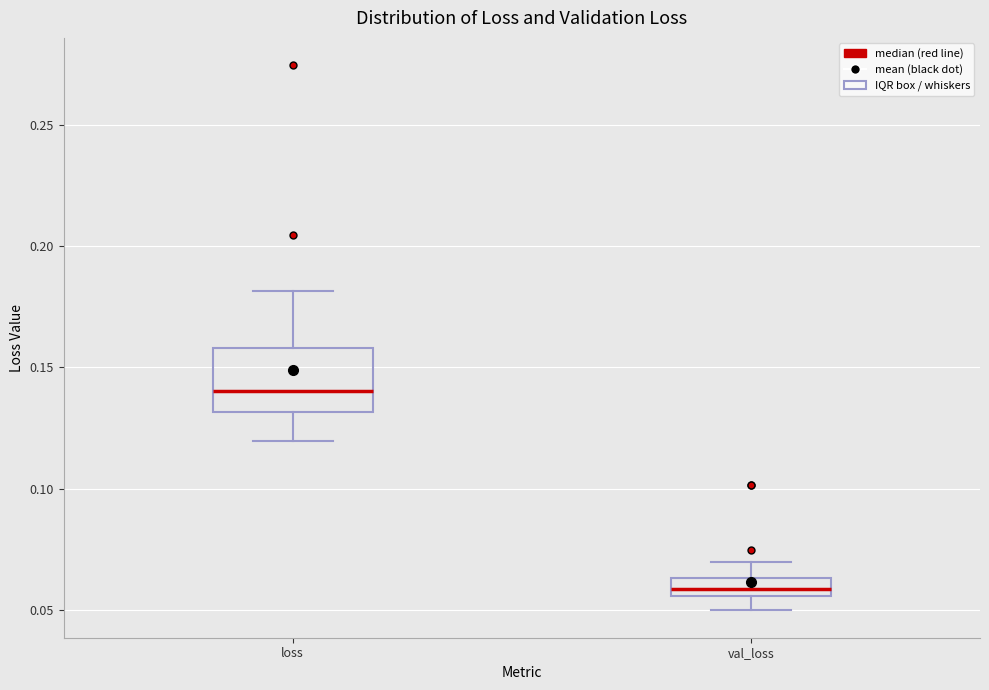

Which box is the tallest, from its lower edge to its upper edge?

loss